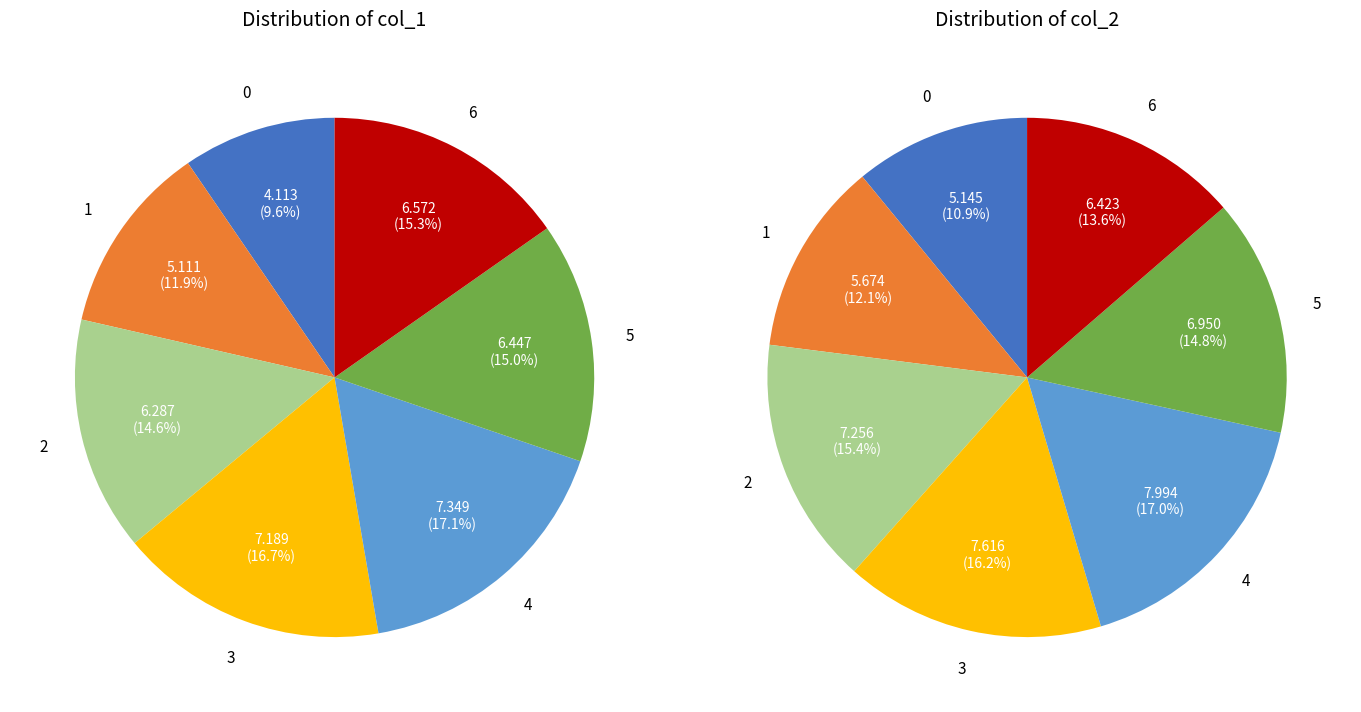

True or false: 4 accounts for 17% of the total.

True